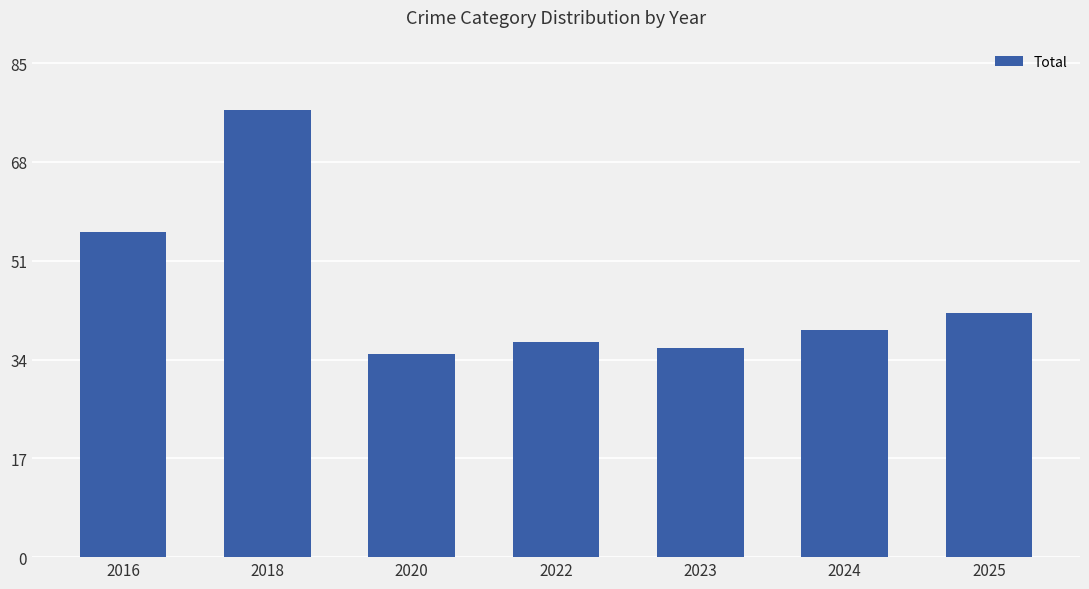

Reading left to right, what are all the values shown in this chart?

2016=56	2018=77	2020=35	2022=37	2023=36	2024=39	2025=42